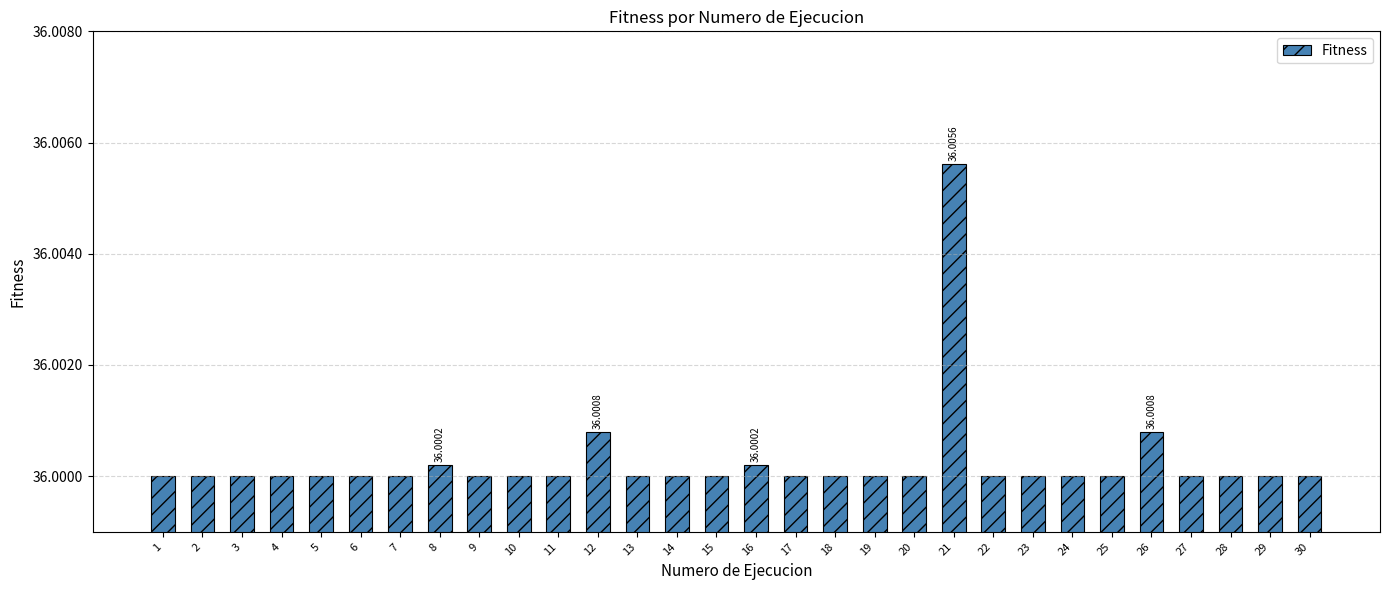

What is the sum of the values at 2 and 23?

72.0